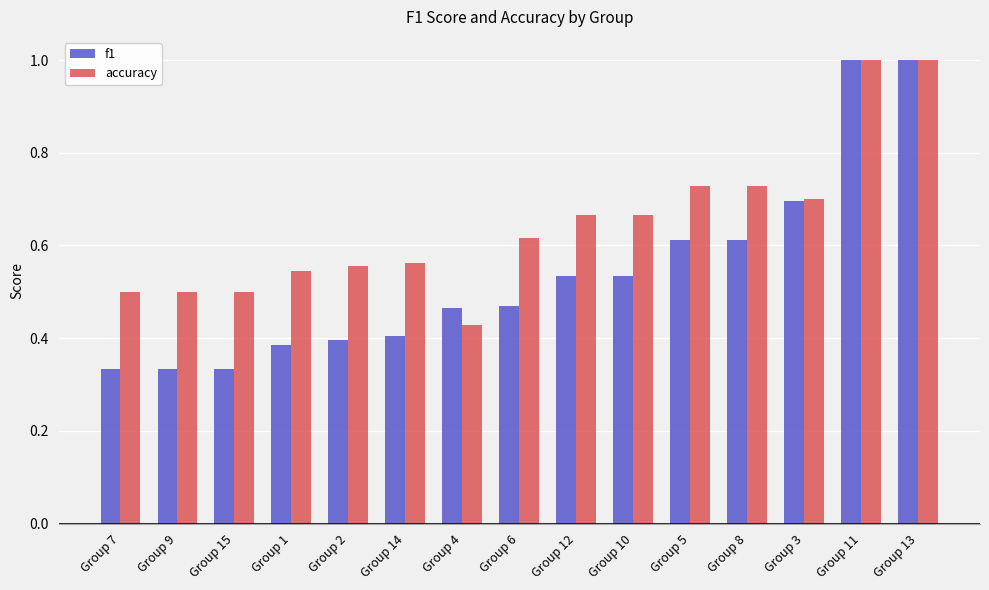

Where is accuracy nearest to the value 0?

Group 4